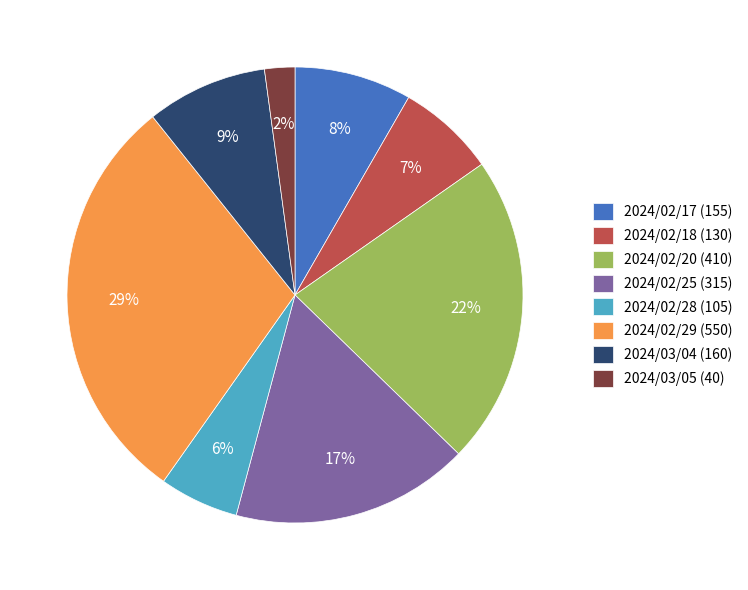

Which category has the biggest portion of the pie?

2024/02/29 (550)